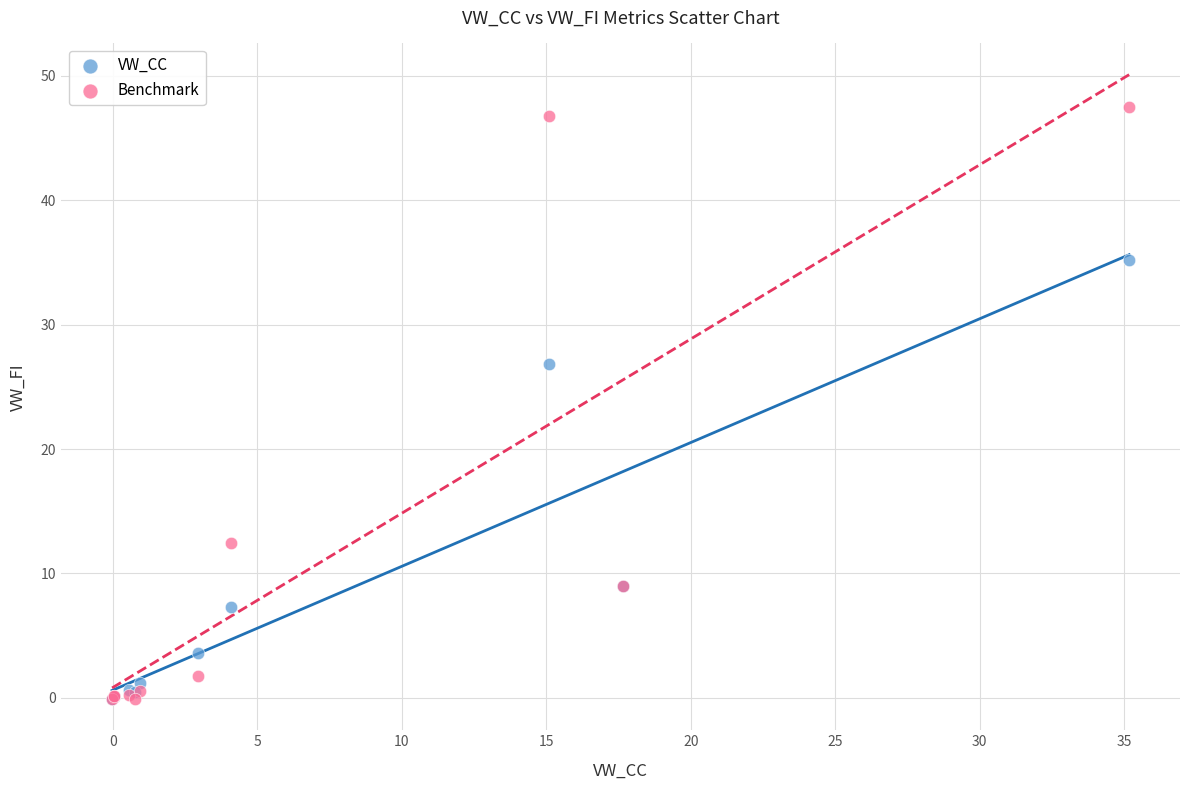

In the VW_CC series, what Y value is closest to 17?

9.0